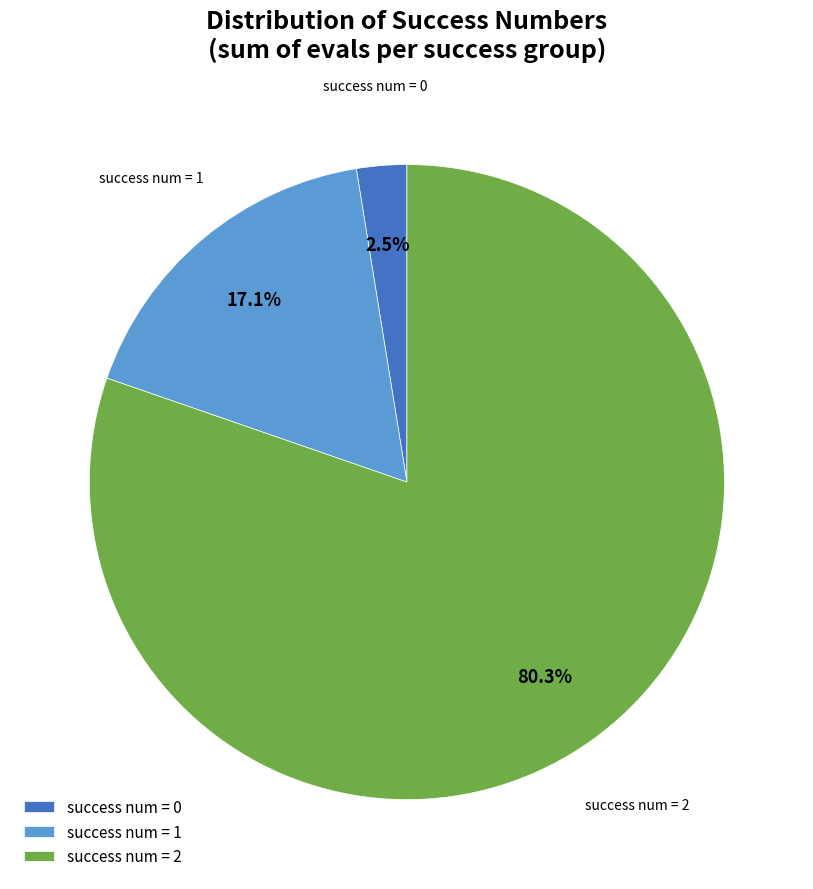

Between success num = 0 and success num = 1, which is larger?

success num = 1